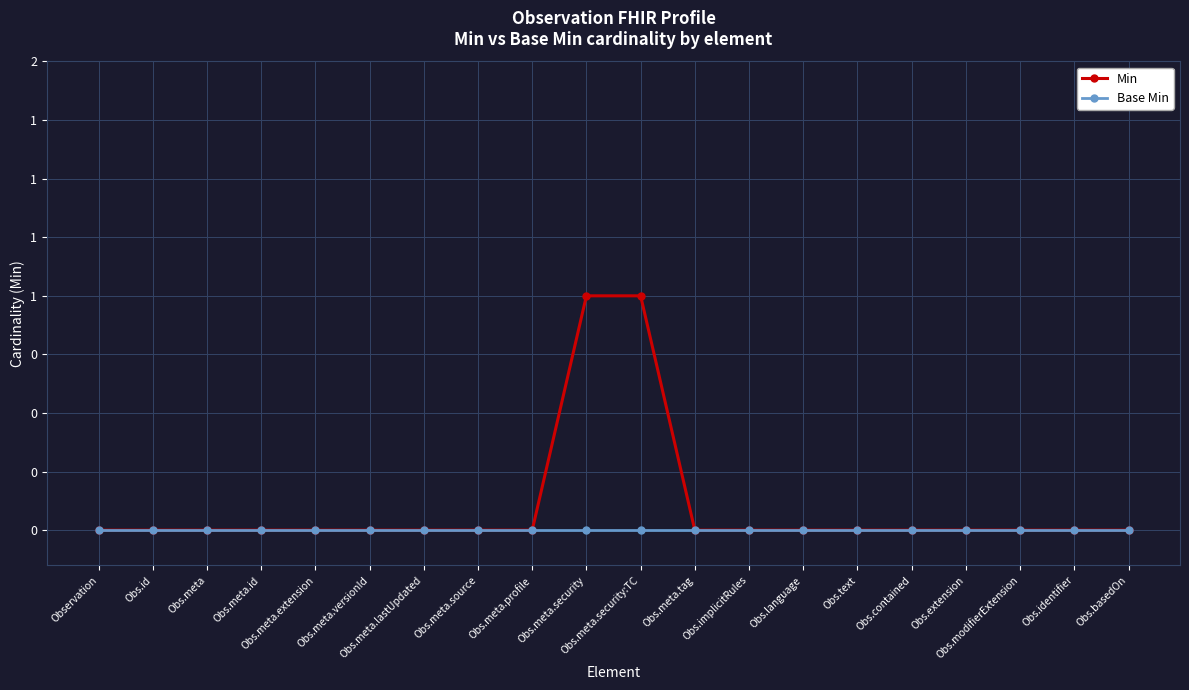

How many Min values are between 0 and 1?

20